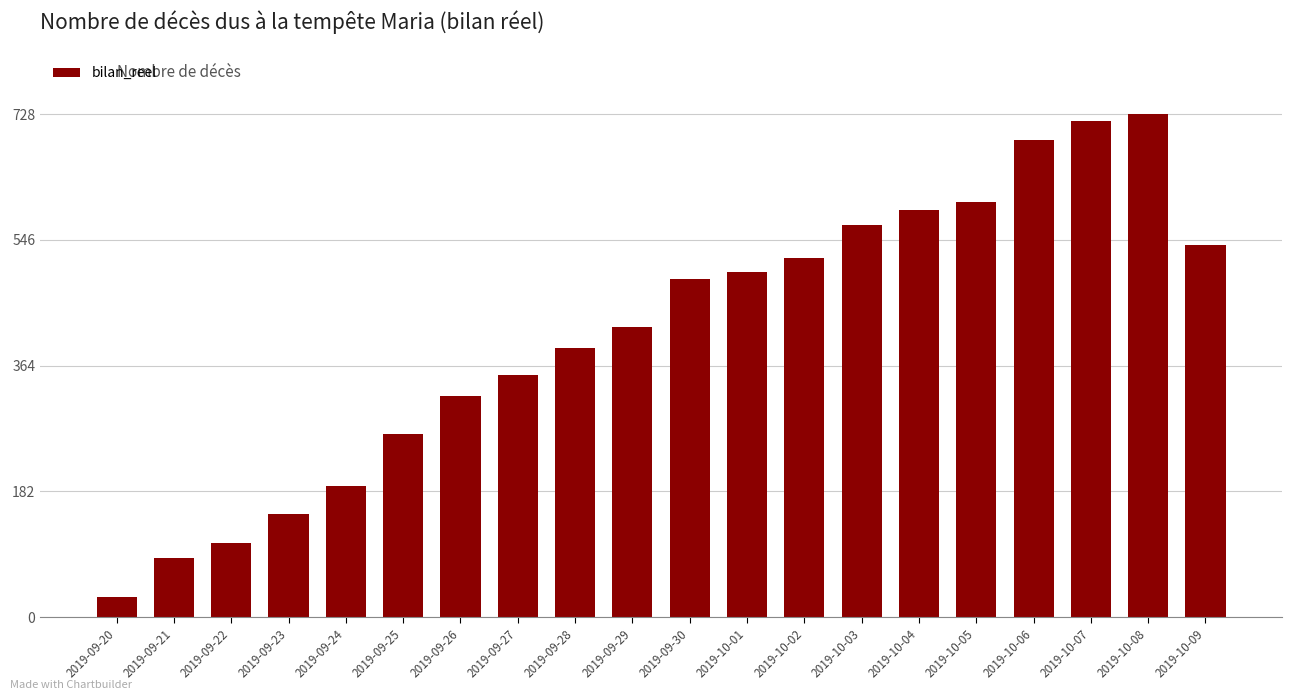

Is it true that the value at 2019-10-02 is 520?

True